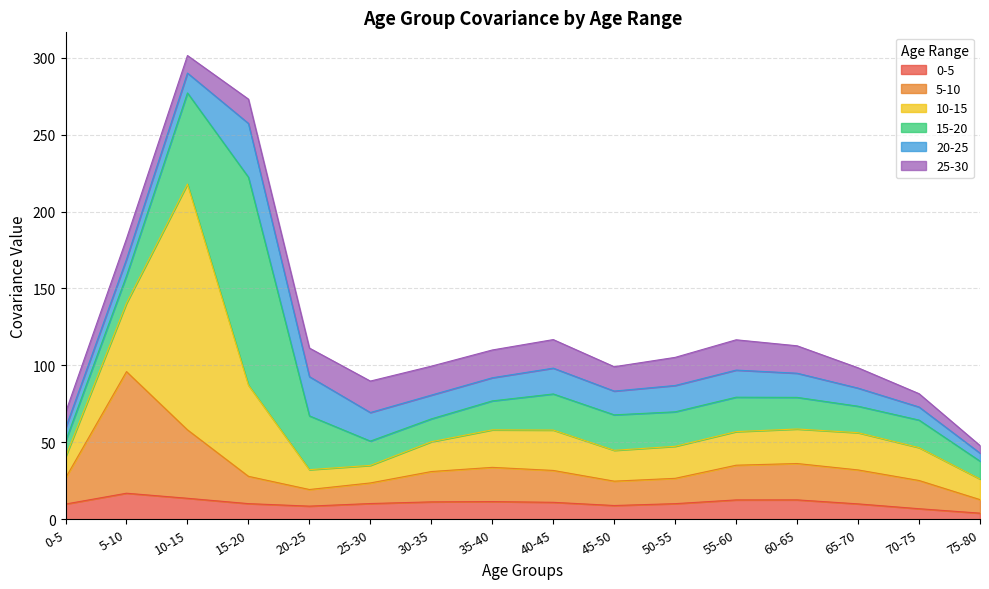

Count the number of data series in this chart.

6